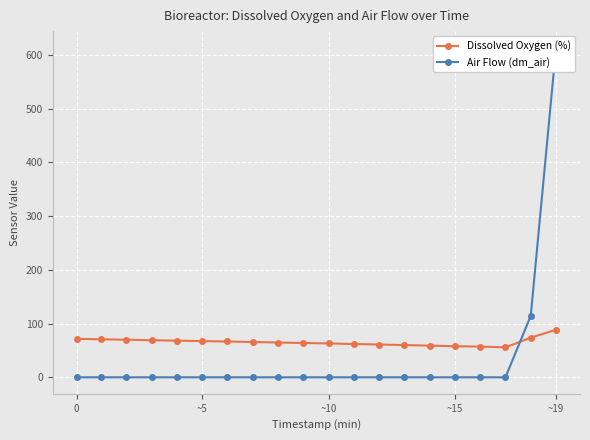

Is it true that Air Flow (dm_air) equals 0.0 at ~15?

True